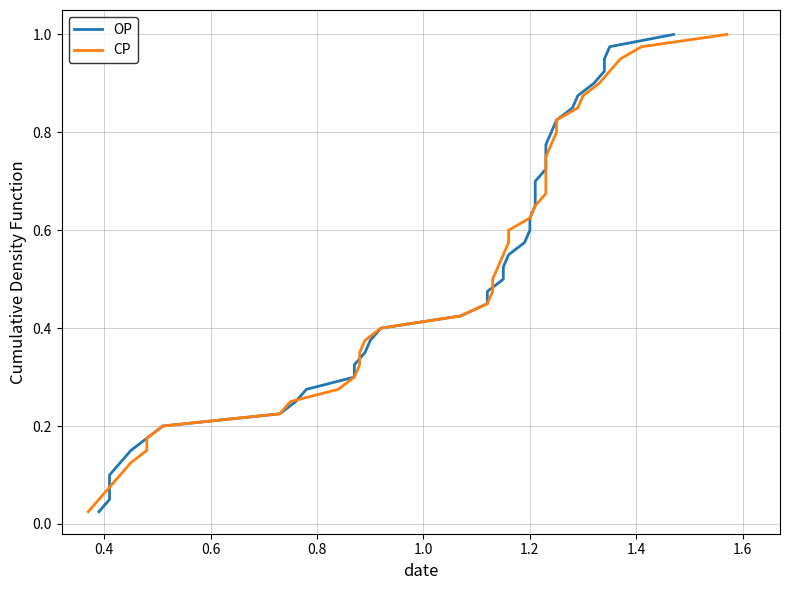

List the series in order of their peak value, highest first.

OP, CP